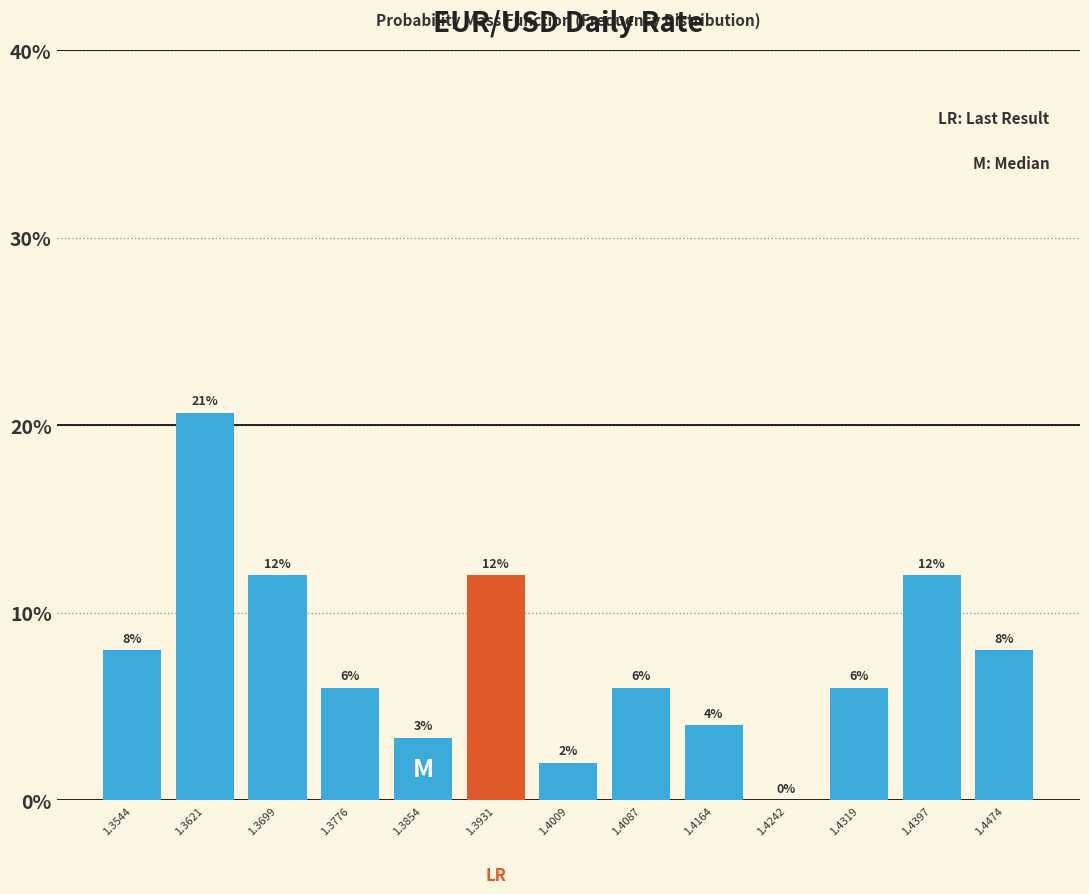

Which range on the x-axis has the tallest bar?

1.358 to 1.366